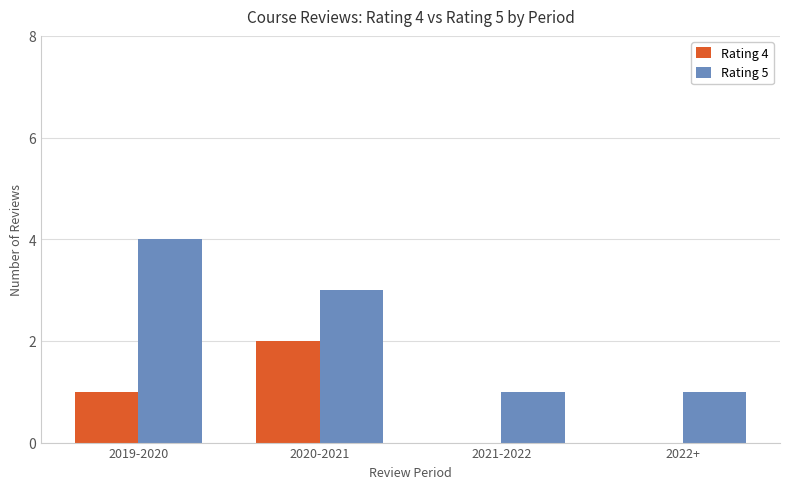

Is it true that Rating 5 equals 1 at 2021-2022?

True